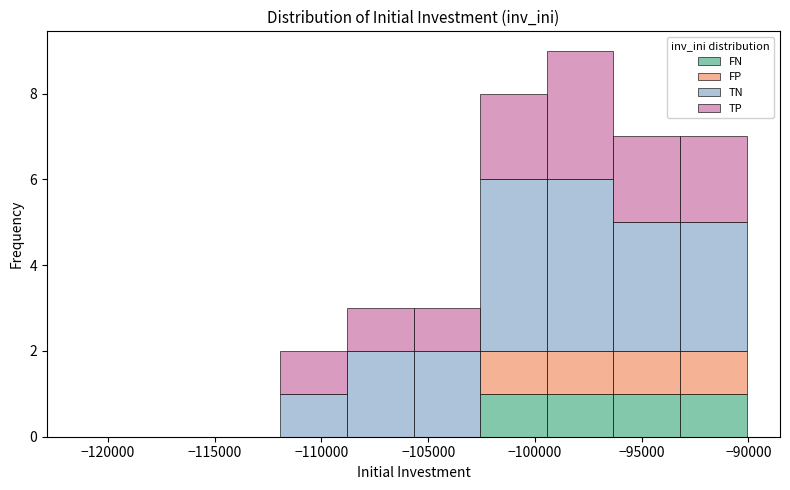

Which range on the x-axis has the tallest stacked bar (by total height)?

-99500 to -96500